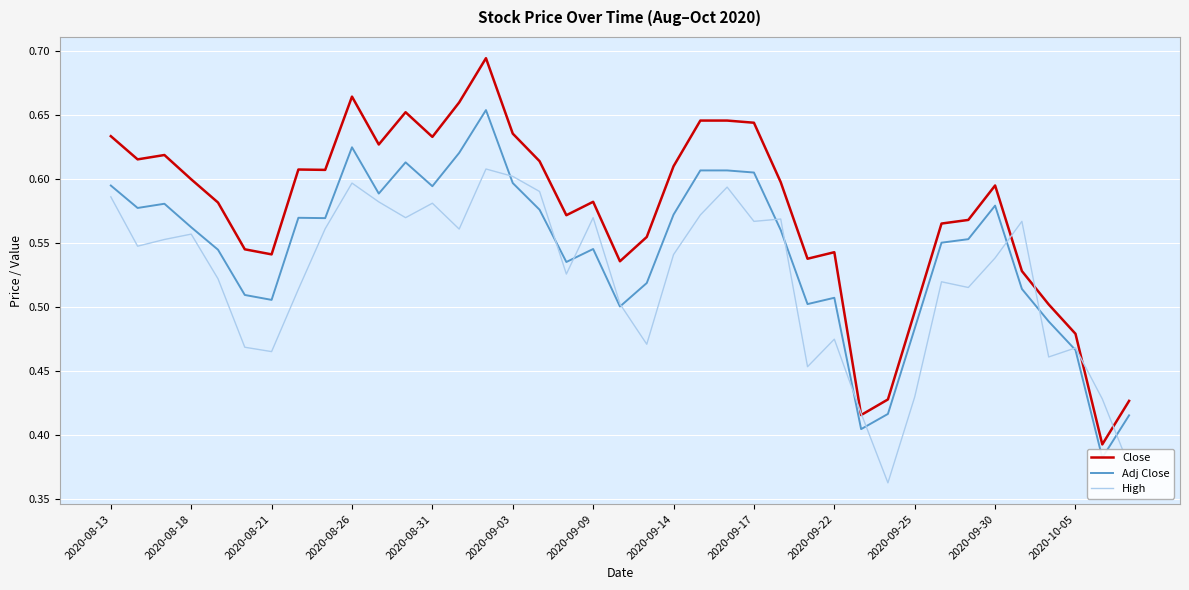

Is it true that Close equals 0.1 at 2020-10-05?

False